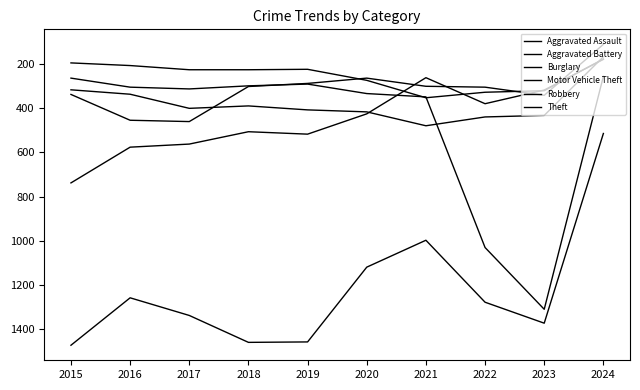

After their last crossing, which series has the higher values: Motor Vehicle Theft or Aggravated Assault?

Motor Vehicle Theft